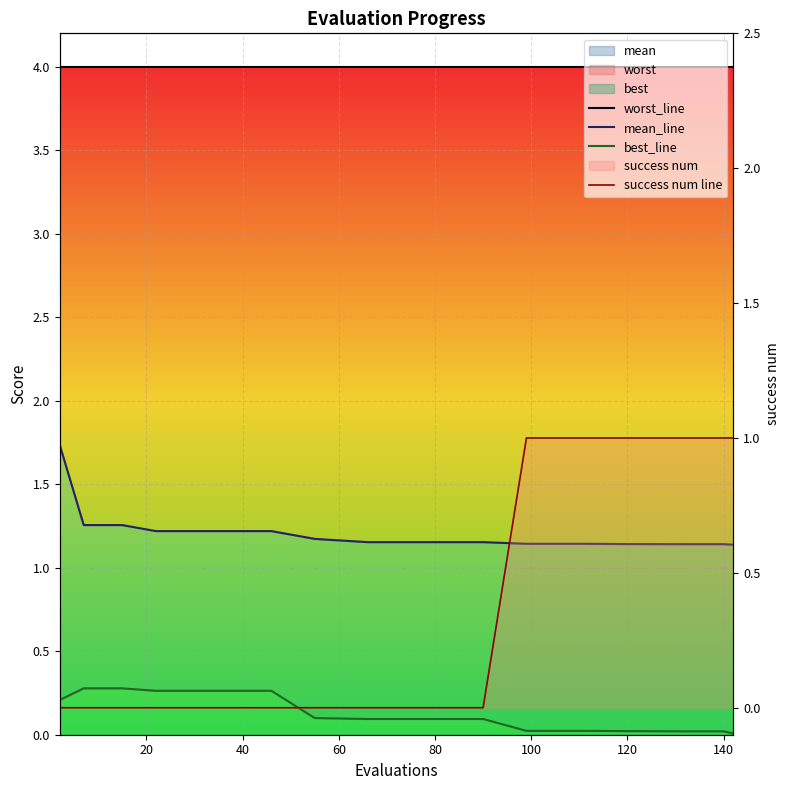

Is it true that best_line equals 0.5 at 20?

False